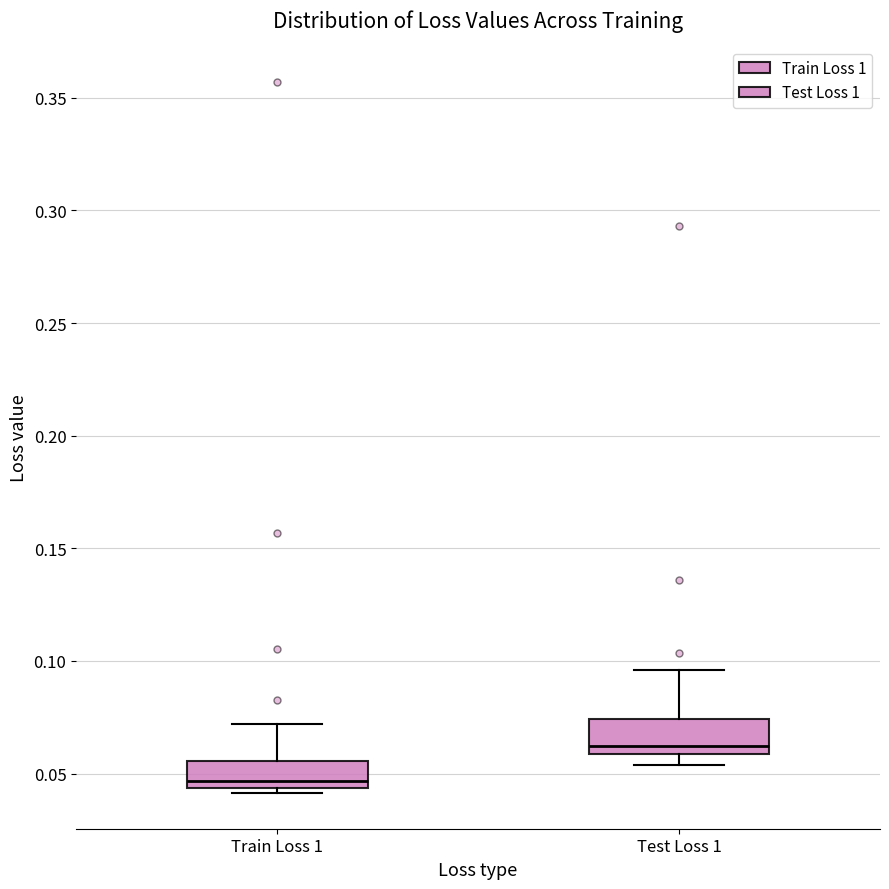

Where does the upper whisker of the box for Train Loss 1 end on the y-axis? The values are not printed on the chart, so give them approximately, as read against the axis.

0.070